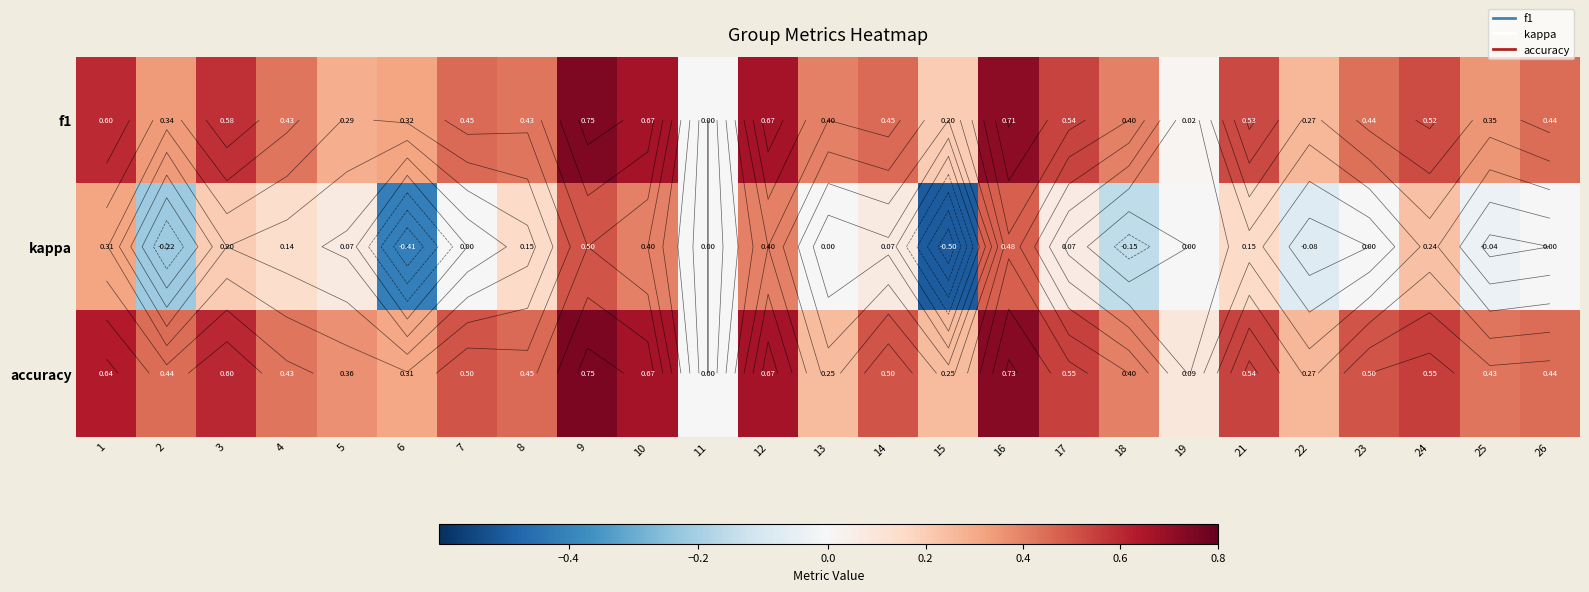

Rank the series at 9 from lowest to highest value.

kappa, f1, accuracy